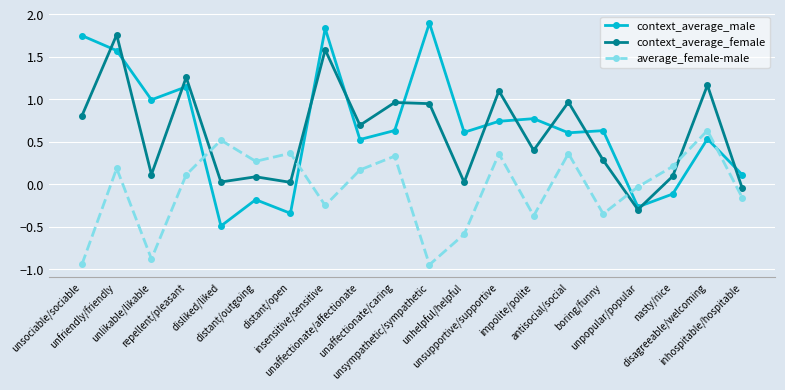

How many distinct data groups are displayed?

3